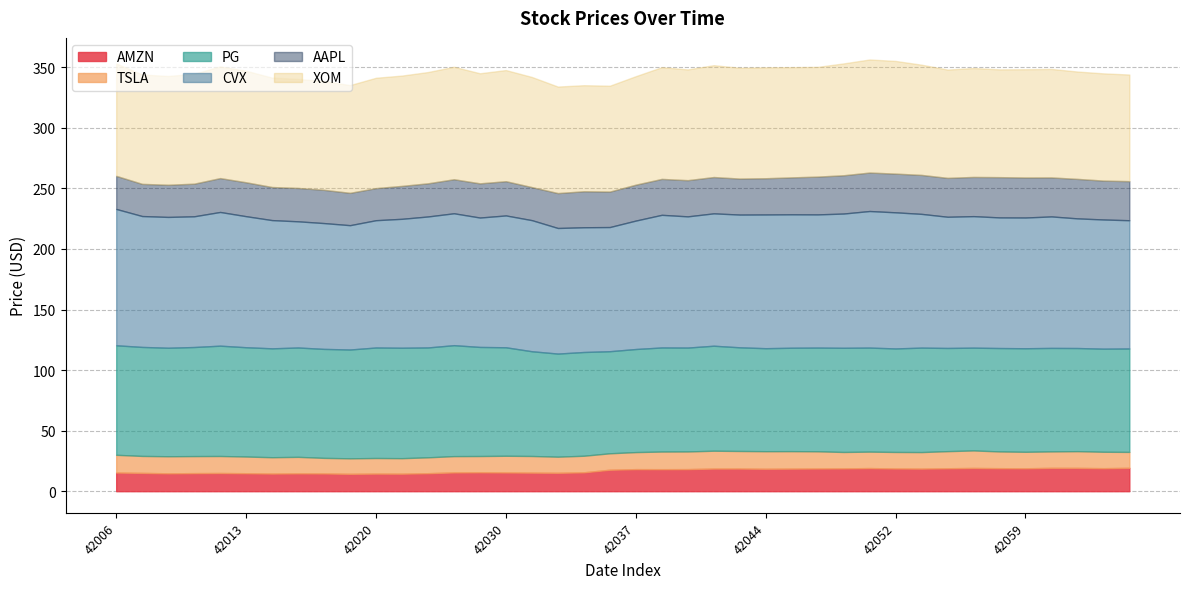

What is the average value of the AAPL series?

29.5